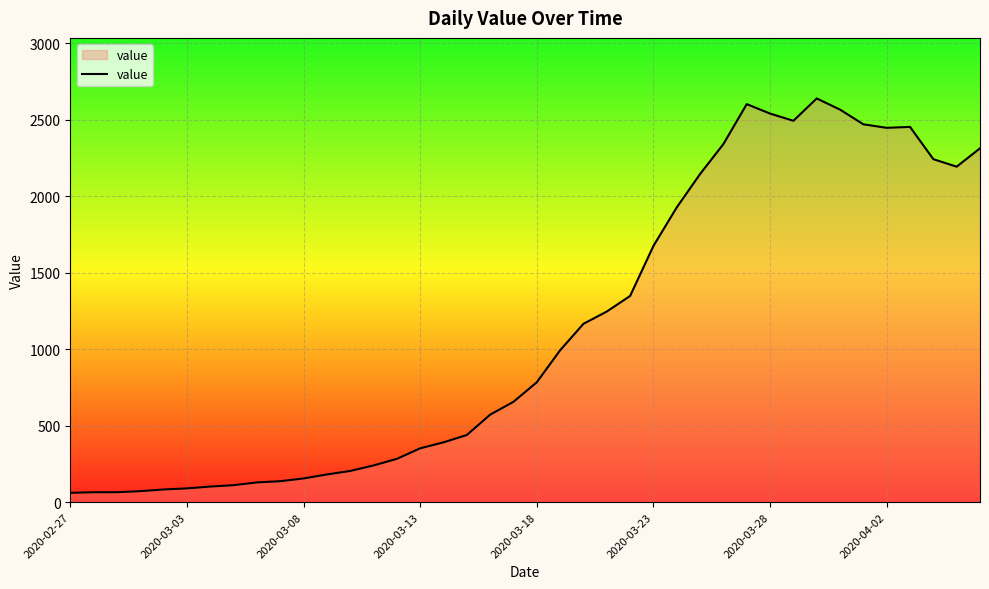

What is the maximum value shown in the chart?

2639